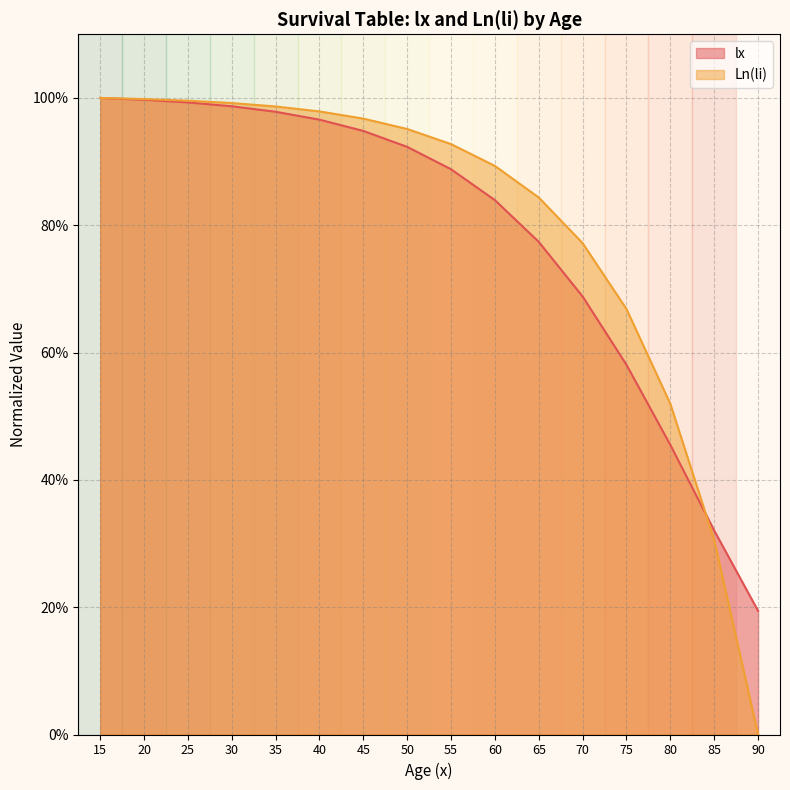

After their last crossing, which series has the higher values: lx or Ln(li)?

lx